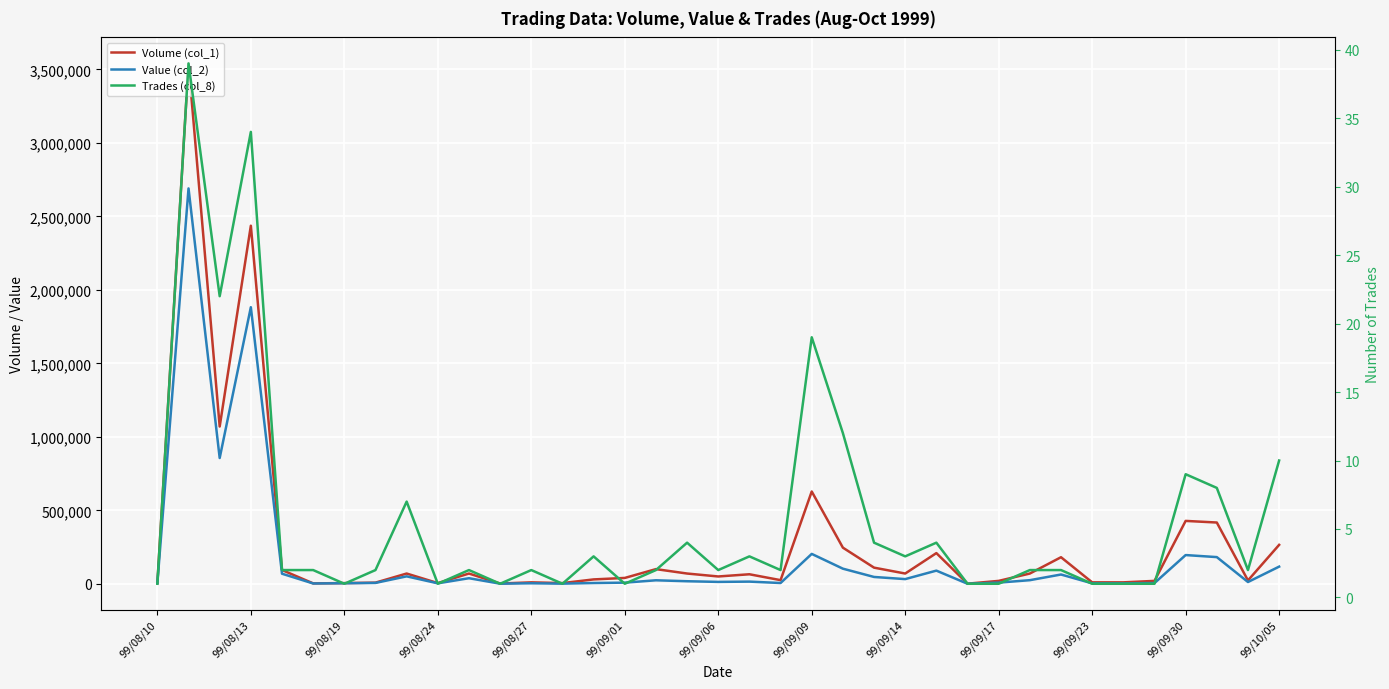

Reading left to right, extract all data points from this chart.

Volume (col_1): 5000	3540000	1070000	2436000	94000	3000	5000	8000	70000	5000	70000	2000	10000	5000	30000	40000	100000	70000	50000	65000	25000	628000	246000	110000	70000	209000	1000	20000	70000	181000	10000	10000	20000	428000	417000	23000	265000
Value (col_2): 4500	2689750	855800	1881660	68770	2340	3950	6190	50870	3400	38150	1020	3650	1200	5500	8000	24020	17600	13100	15000	5500	203520	103020	46650	32100	89760	470	8200	24800	63350	3300	3100	5200	195640	181730	12280	117000
Trades (col_8): 1	39	22	34	2	2	1	2	7	1	2	1	2	1	3	1	2	4	2	3	2	19	12	4	3	4	1	1	2	2	1	1	1	9	8	2	10